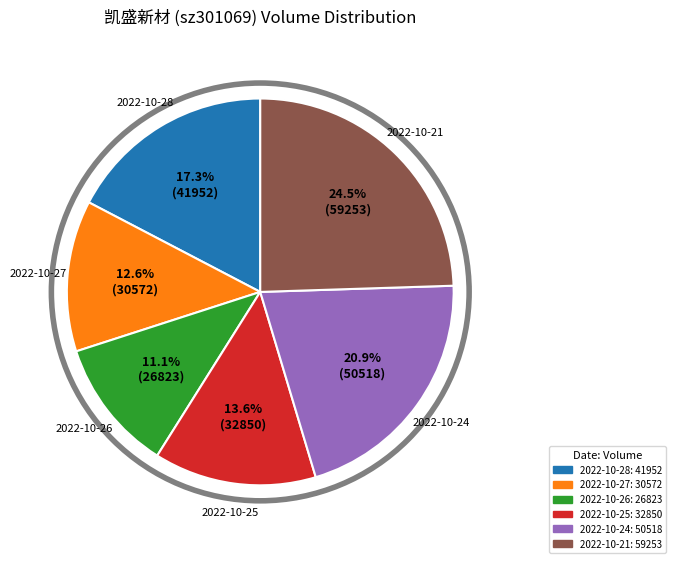

Does any single category account for the majority?

No